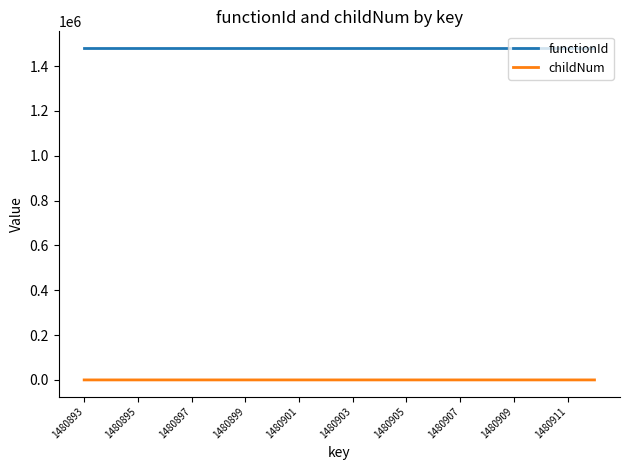

What is the greatest value displayed?

1480892